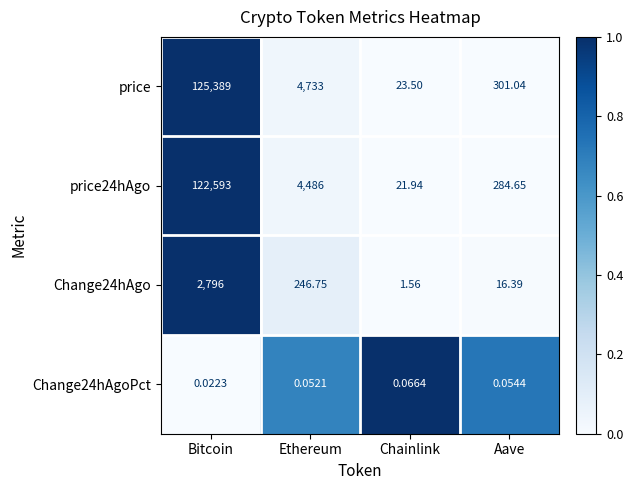

At which label does price24hAgo reach its peak?

Bitcoin